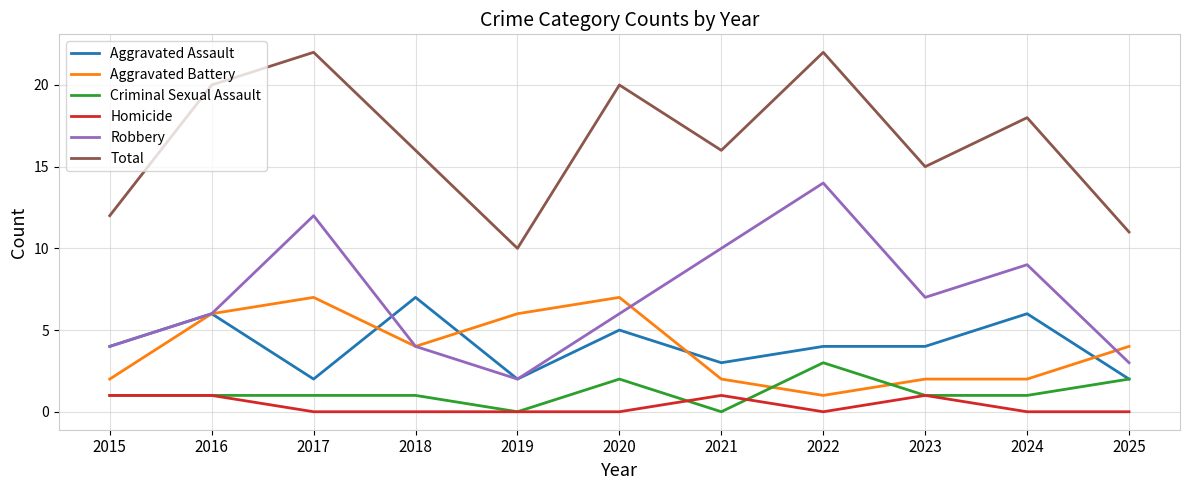

What is the difference between the maximum and second lowest values in the Criminal Sexual Assault series?

3